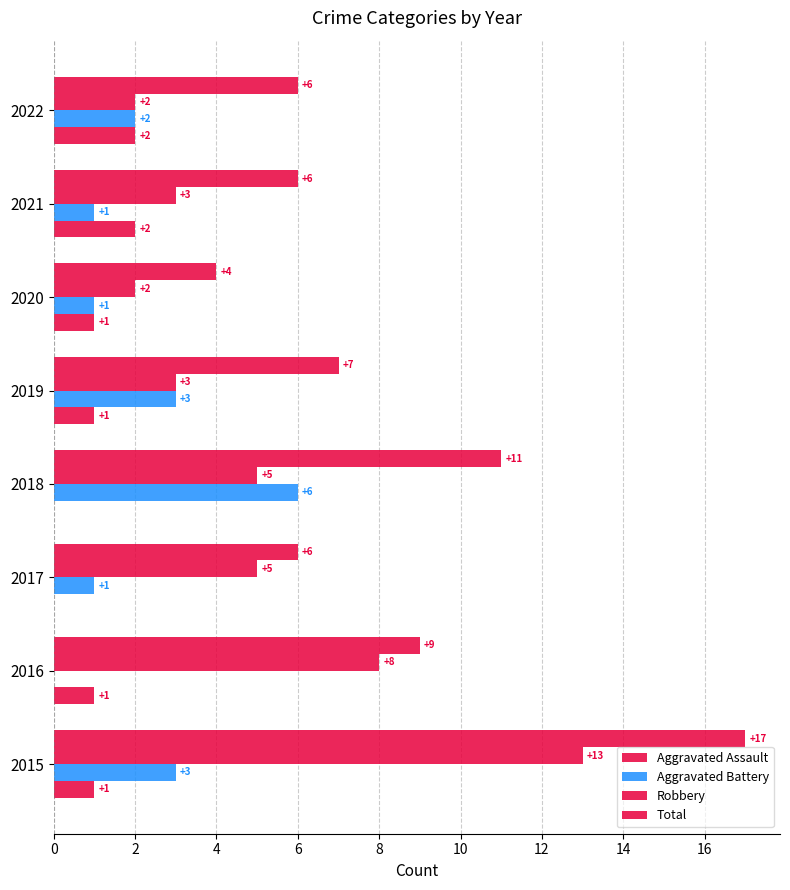

How many distinct data groups are displayed?

4